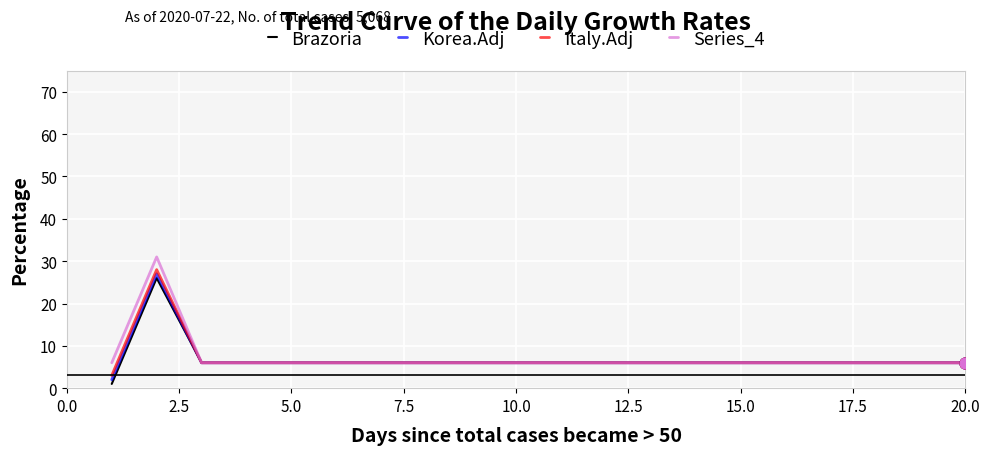

What is the highest value of the Series_4 series?

31